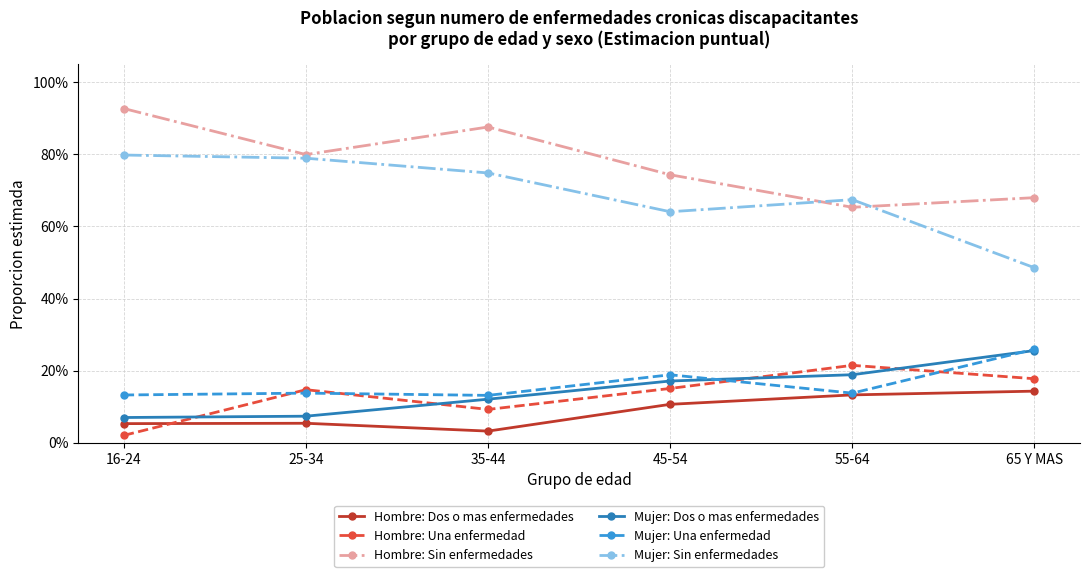

Reading left to right, extract all data points from this chart.

Hombre: Dos o mas enfermedades: 0.1	0.1	0.0	0.1	0.1	0.1
Hombre: Una enfermedad: 0.0	0.1	0.1	0.2	0.2	0.2
Hombre: Sin enfermedades: 0.9	0.8	0.9	0.7	0.7	0.7
Mujer: Dos o mas enfermedades: 0.1	0.1	0.1	0.2	0.2	0.3
Mujer: Una enfermedad: 0.1	0.1	0.1	0.2	0.1	0.3
Mujer: Sin enfermedades: 0.8	0.8	0.7	0.6	0.7	0.5